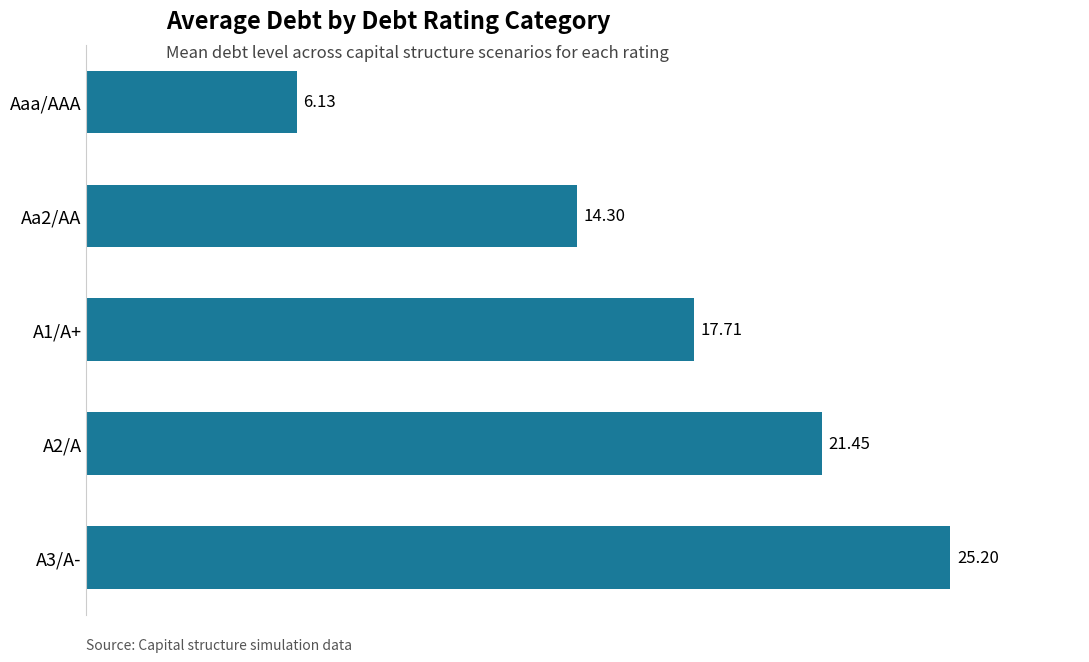

Rank the categories by value from highest to lowest.

A3/A-, A2/A, A1/A+, Aa2/AA, Aaa/AAA